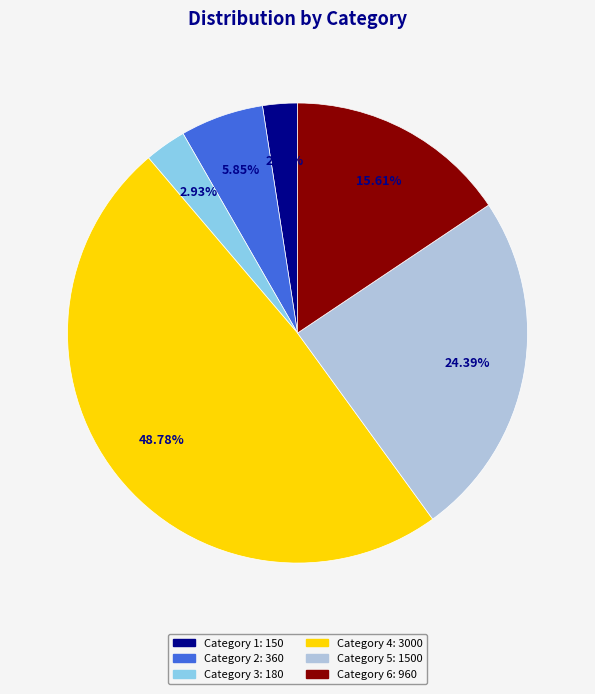

Does any single category account for the majority?

No